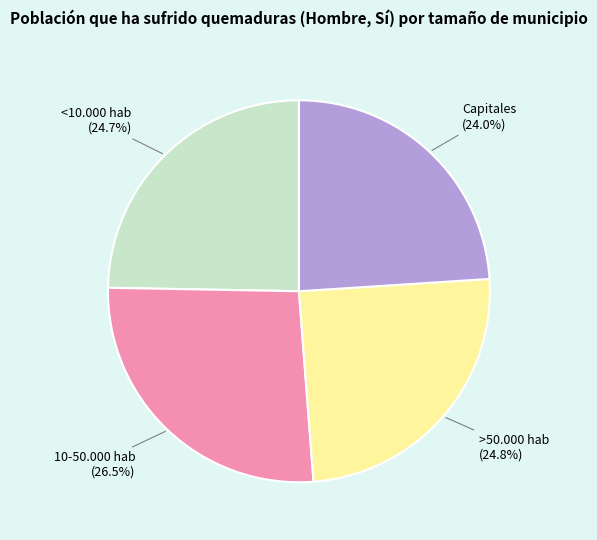

What is the largest slice in the pie chart?

10-50.000 hab